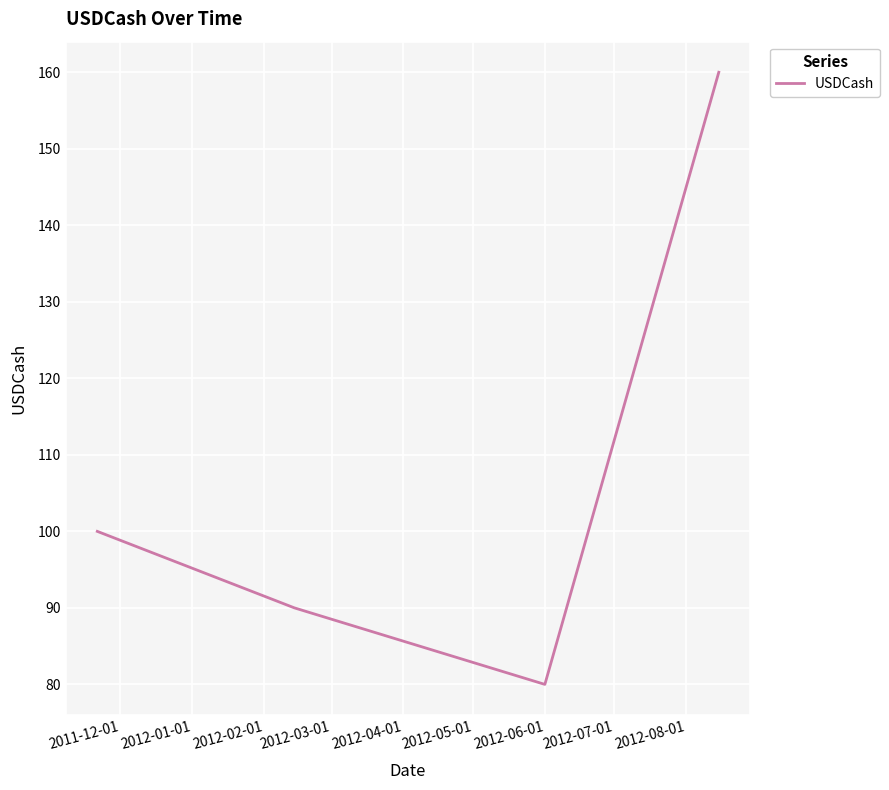

Count the number of data series in this chart.

1